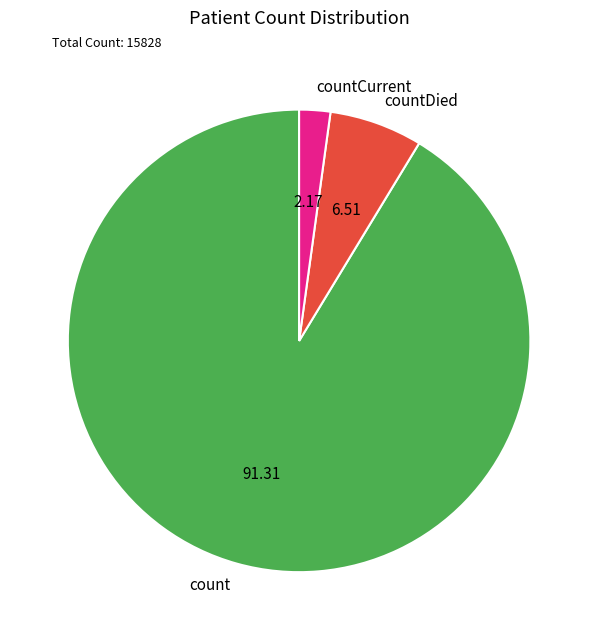

Is it true that countCurrent is 11% of the pie?

False